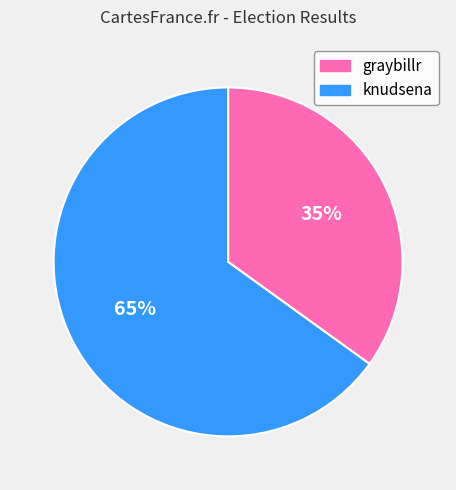

What is the smallest slice in the pie chart?

graybillr